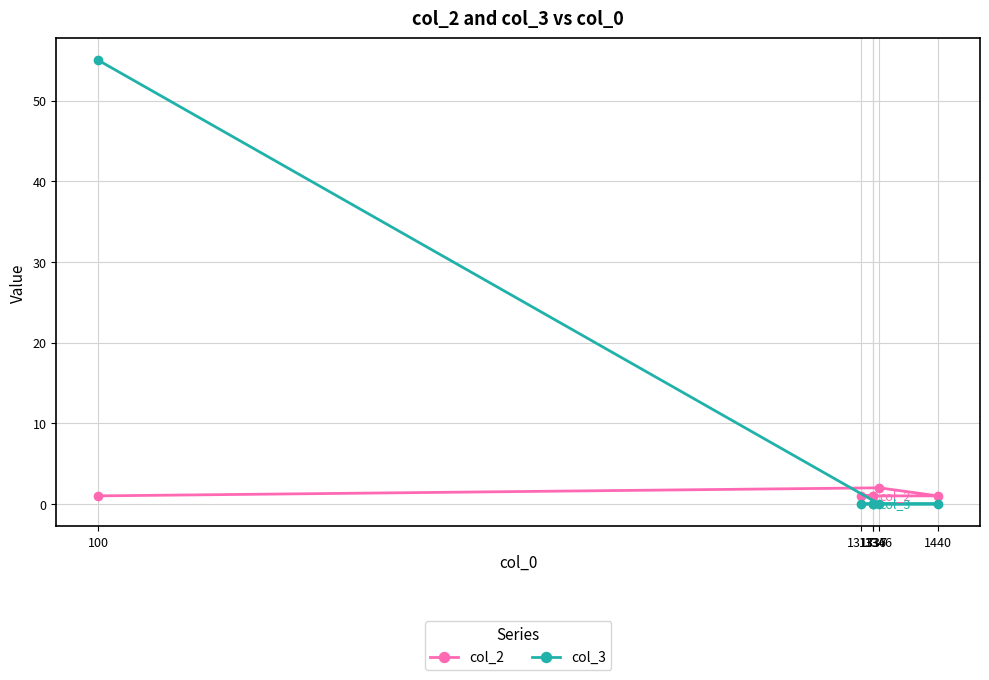

The value of col_2 at 1336 is 1. True or false?

False